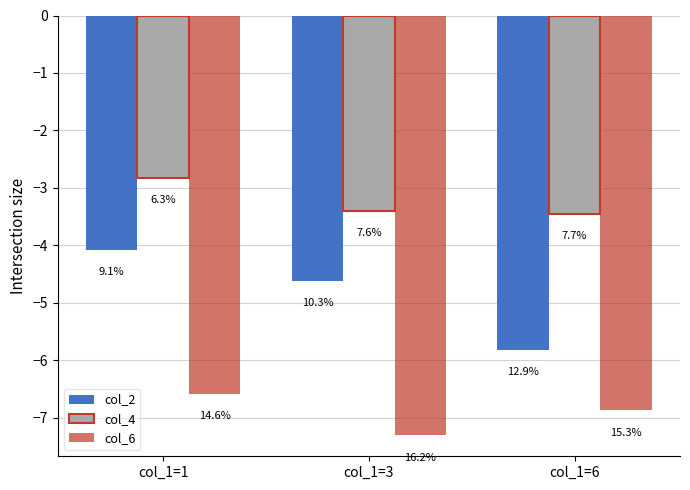

What are all the series names shown in the legend?

col_2, col_4, col_6